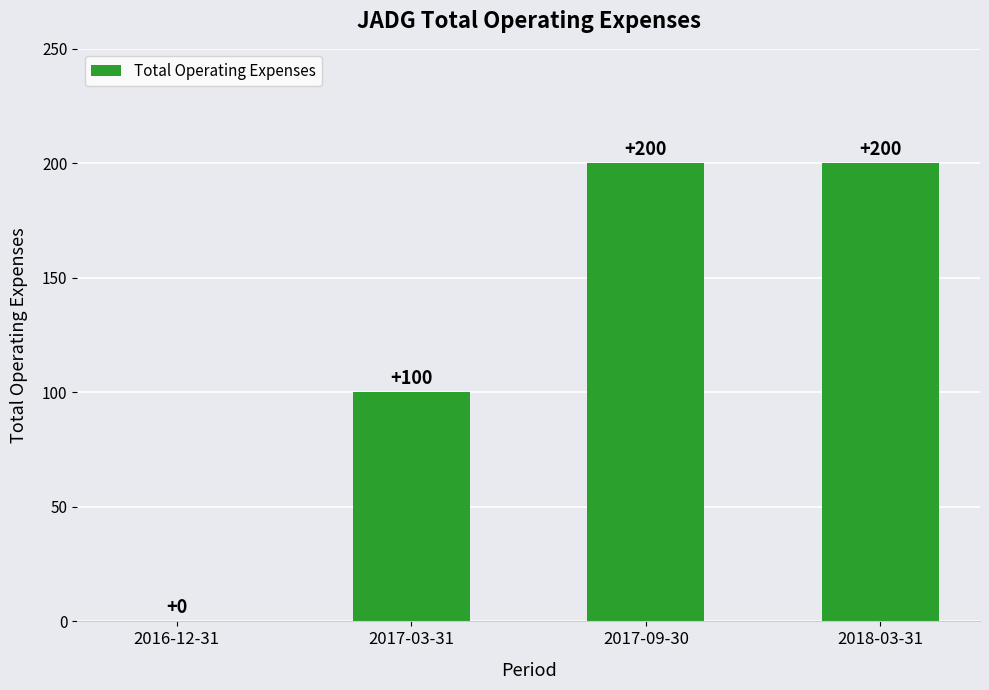

What is the maximum value shown in the chart?

200